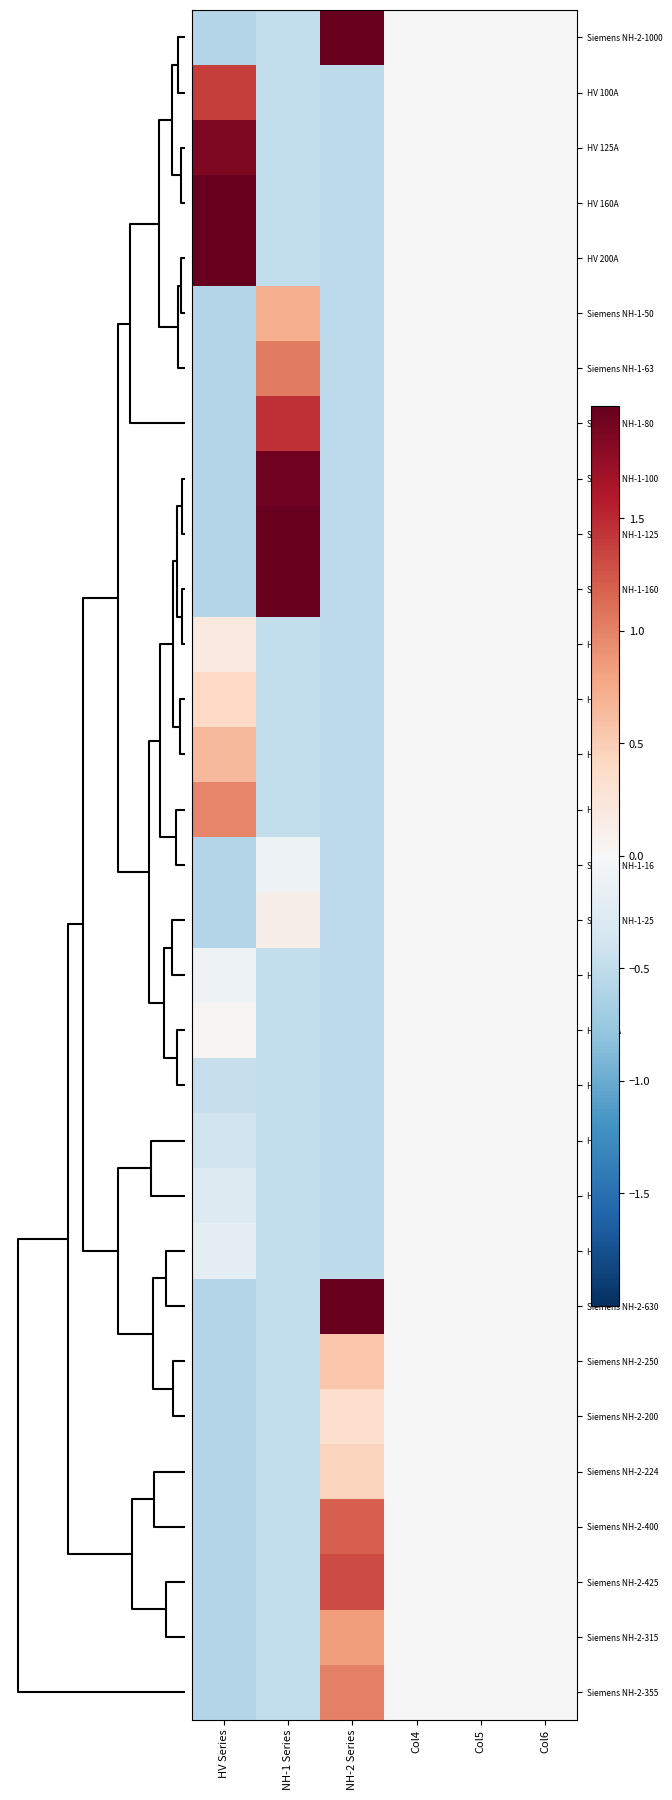

At how many categories does at least one series exceed 2?

3